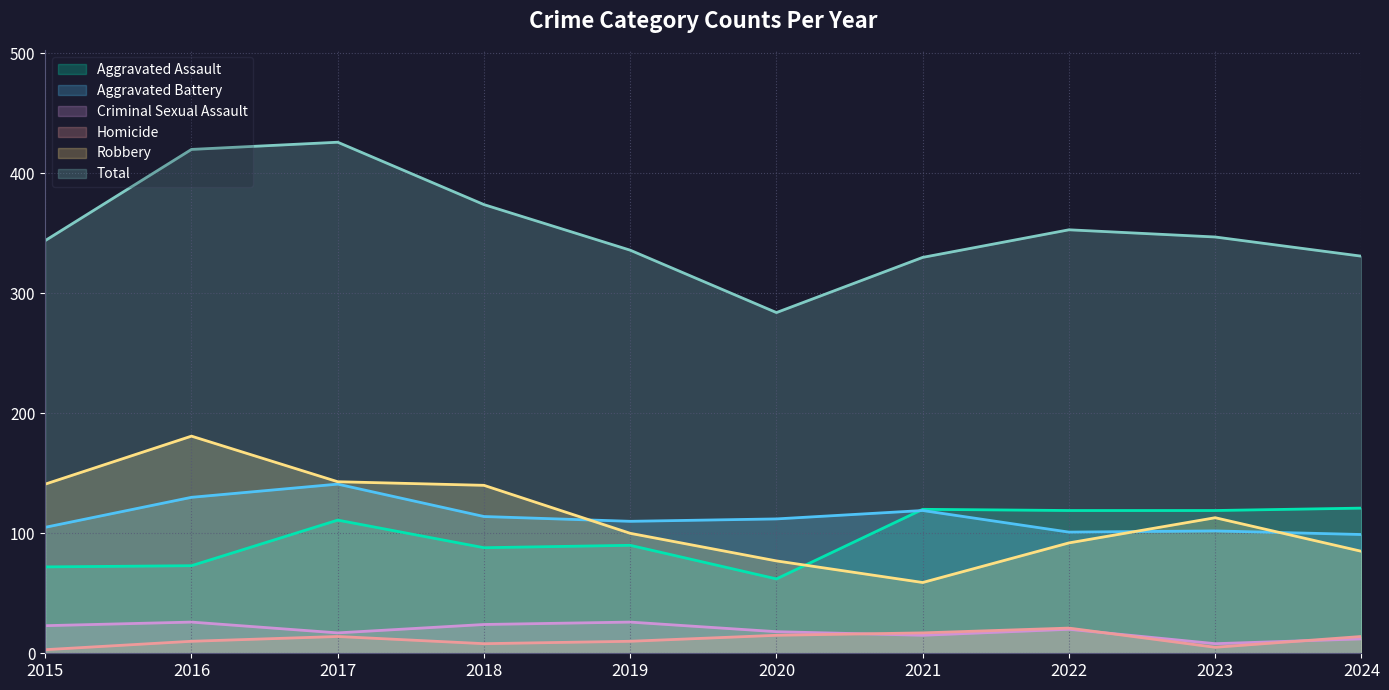

Reading right to left, extract all data points from this chart.

Aggravated Assault: 2024=121	2023=119	2022=119	2021=120	2020=62	2019=90	2018=88	2017=111	2016=73	2015=72
Aggravated Battery: 2024=99	2023=102	2022=101	2021=119	2020=112	2019=110	2018=114	2017=141	2016=130	2015=105
Criminal Sexual Assault: 2024=12	2023=8	2022=20	2021=15	2020=18	2019=26	2018=24	2017=17	2016=26	2015=23
Homicide: 2024=14	2023=5	2022=21	2021=17	2020=15	2019=10	2018=8	2017=14	2016=10	2015=3
Robbery: 2024=85	2023=113	2022=92	2021=59	2020=77	2019=100	2018=140	2017=143	2016=181	2015=141
Total: 2024=331	2023=347	2022=353	2021=330	2020=284	2019=336	2018=374	2017=426	2016=420	2015=344